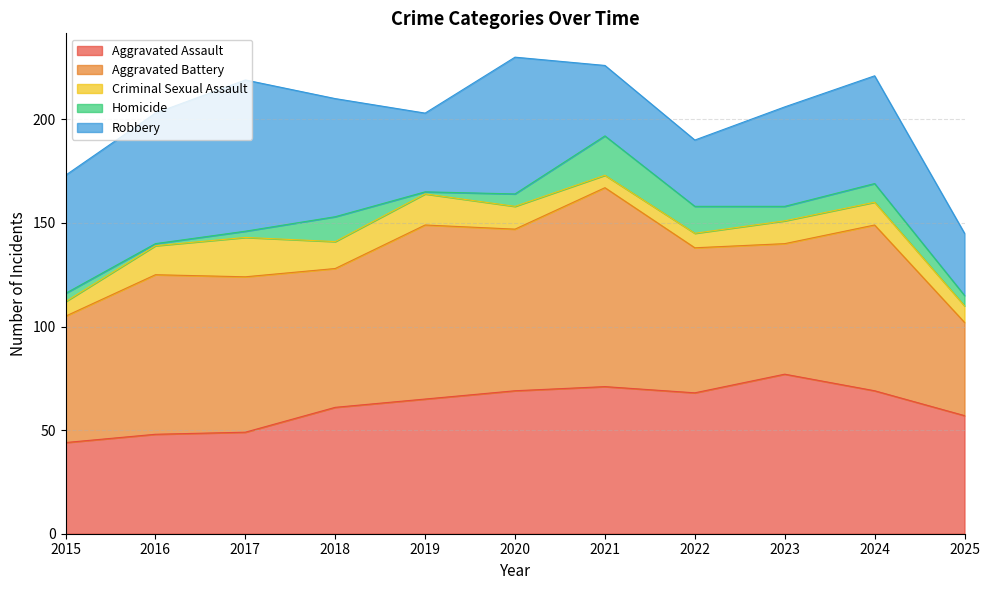

At which label is Homicide closest to 10?

2024